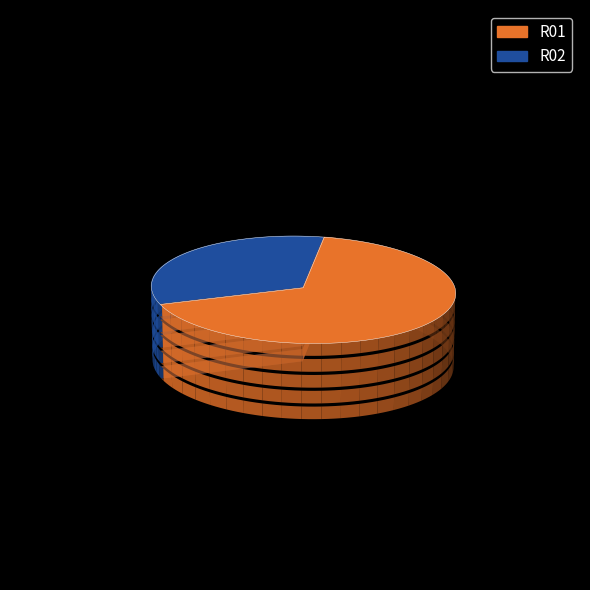

What percentage is the R02 slice, to the nearest percent?

33%